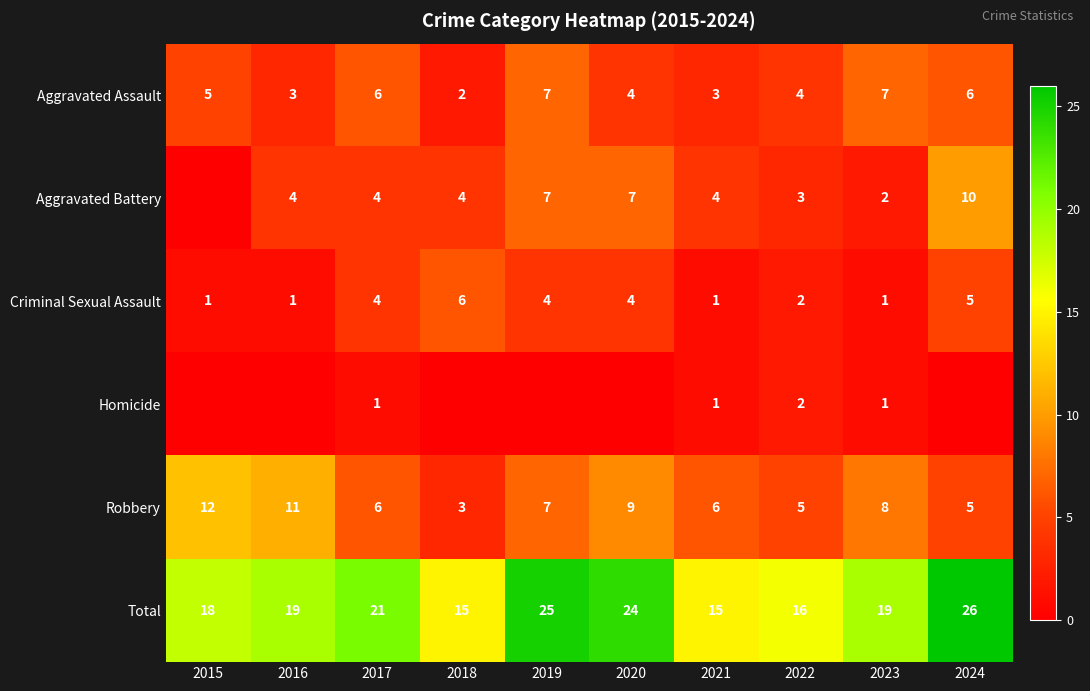

Is it true that Homicide equals 1 at 2021?

True